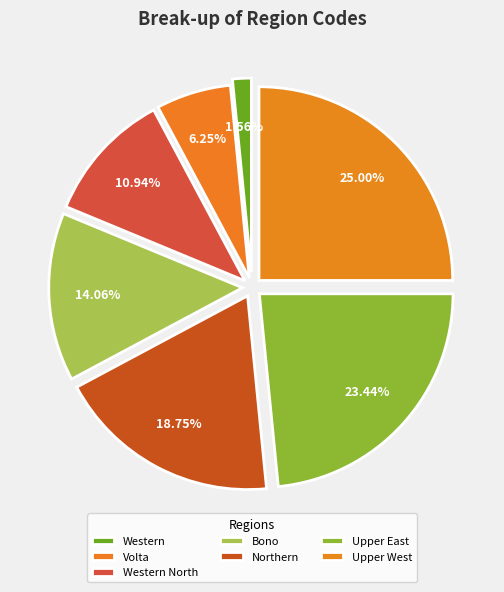

What portion of the pie excludes Upper East?

76.6%